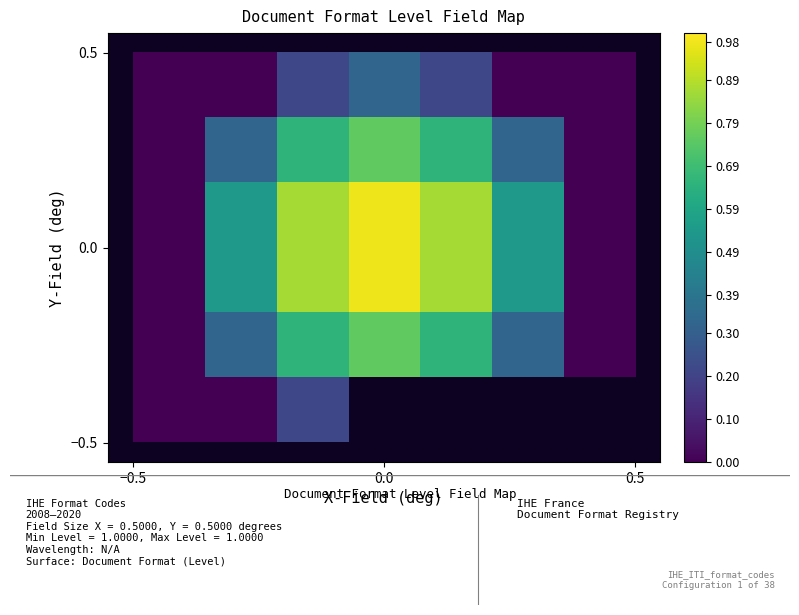

Count the number of data series in this chart.

8